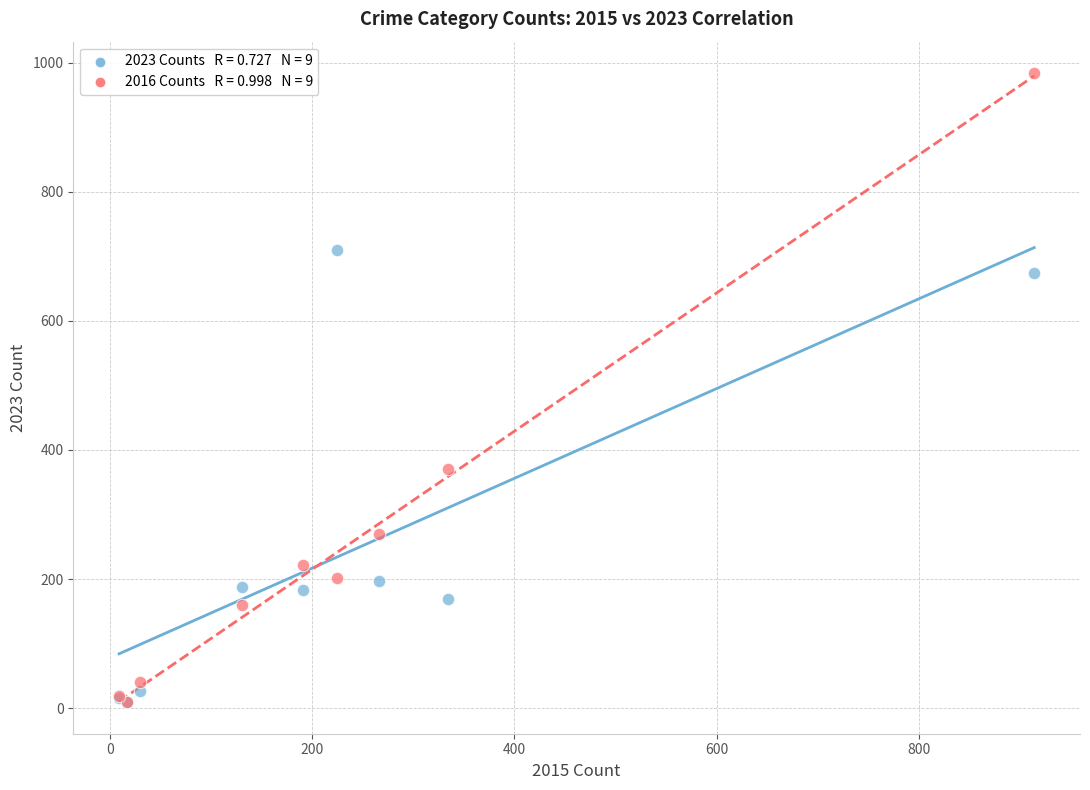

Across all series, what Y value is closest to 496?

370